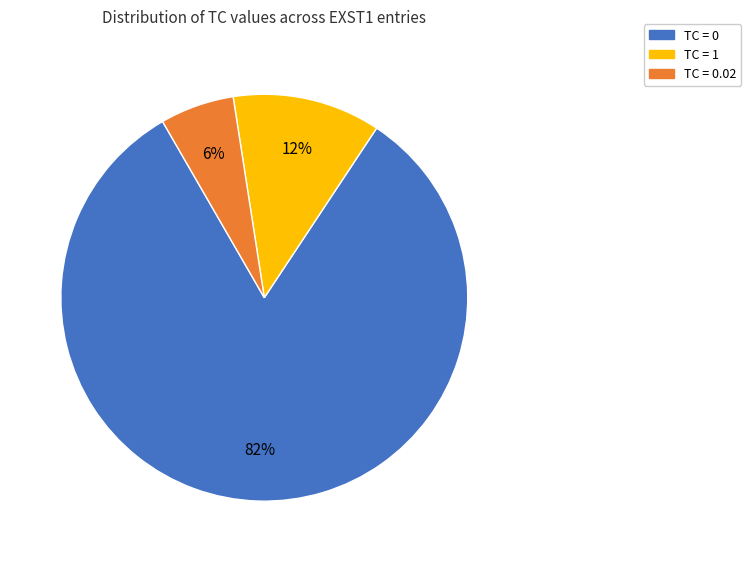

Does any single category account for the majority?

Yes